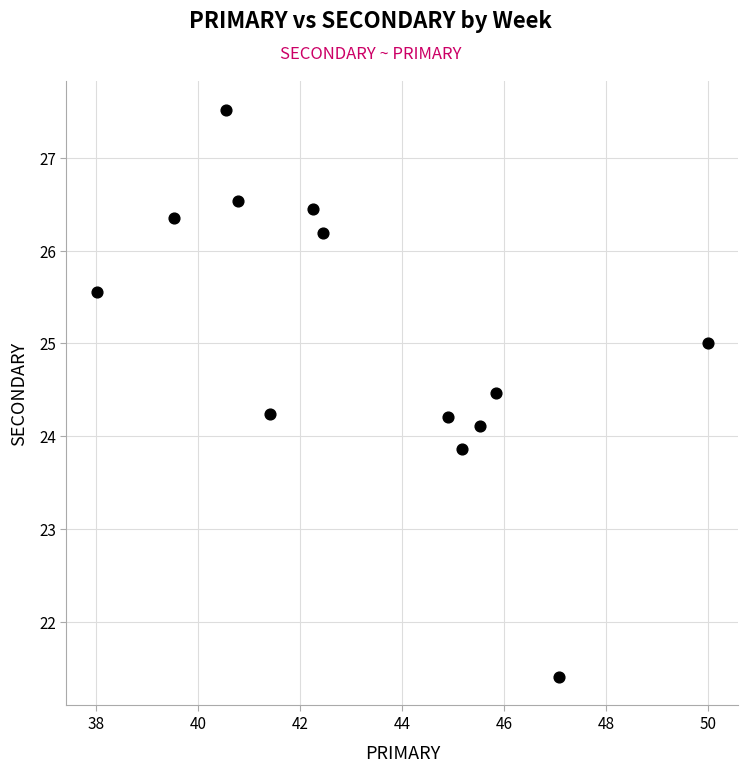

What is the range of Y values (max minus min)?

6.1